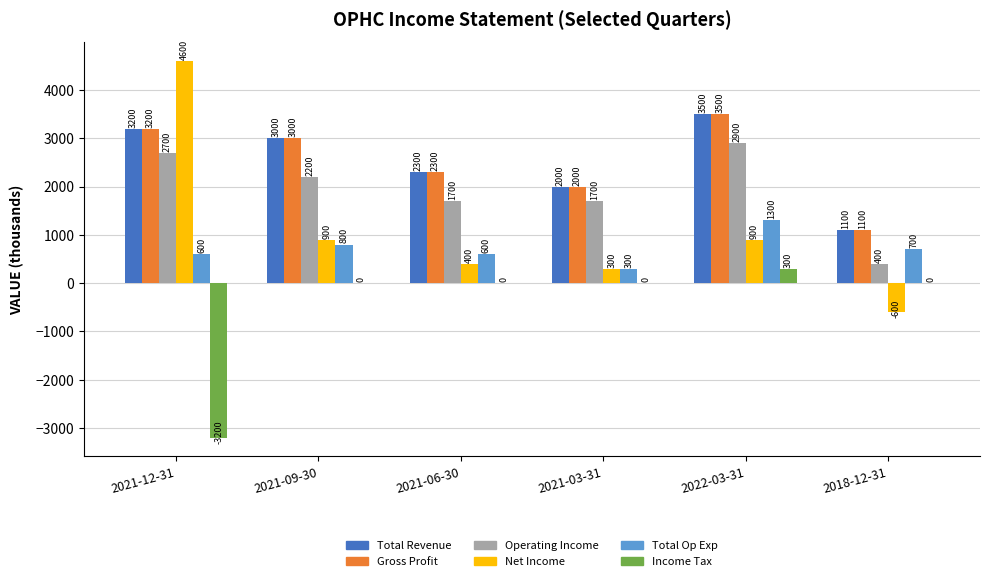

Is it true that Net Income equals 900 at 2021-09-30?

True